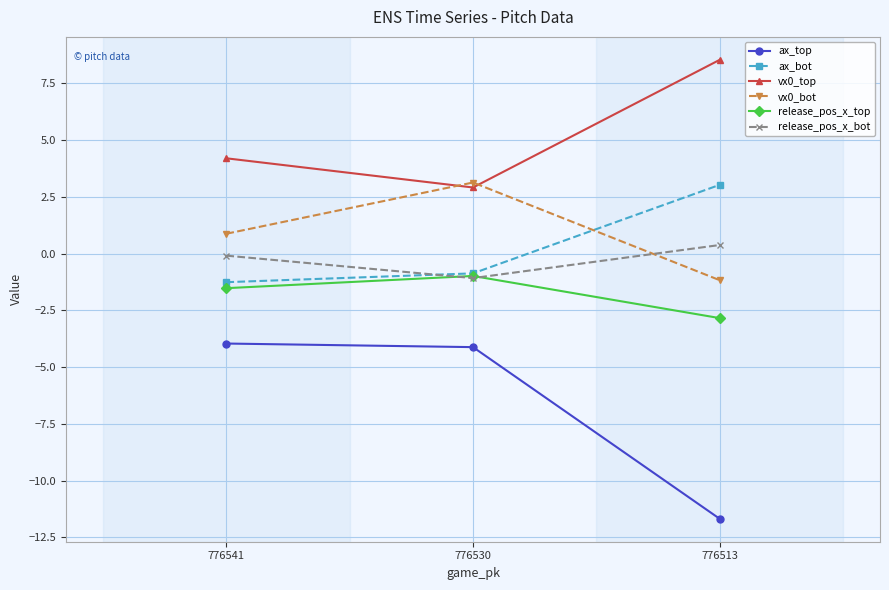

What is the approximate value of release_pos_x_top at 776530?

-1.0